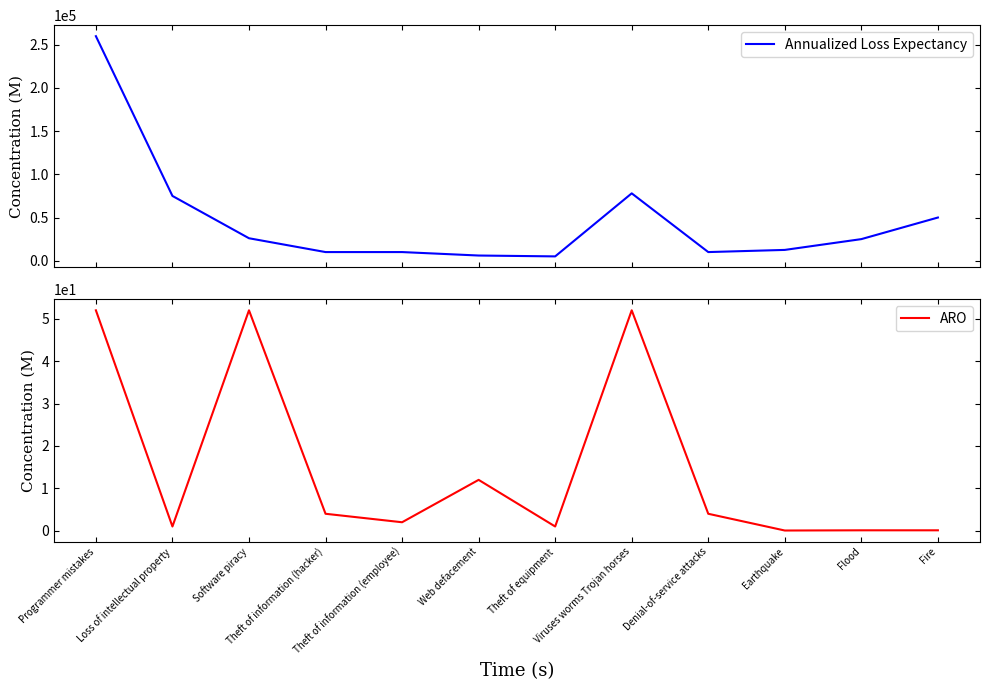

What is the spread (max minus min) of values at Programmer mistakes?

259948.0